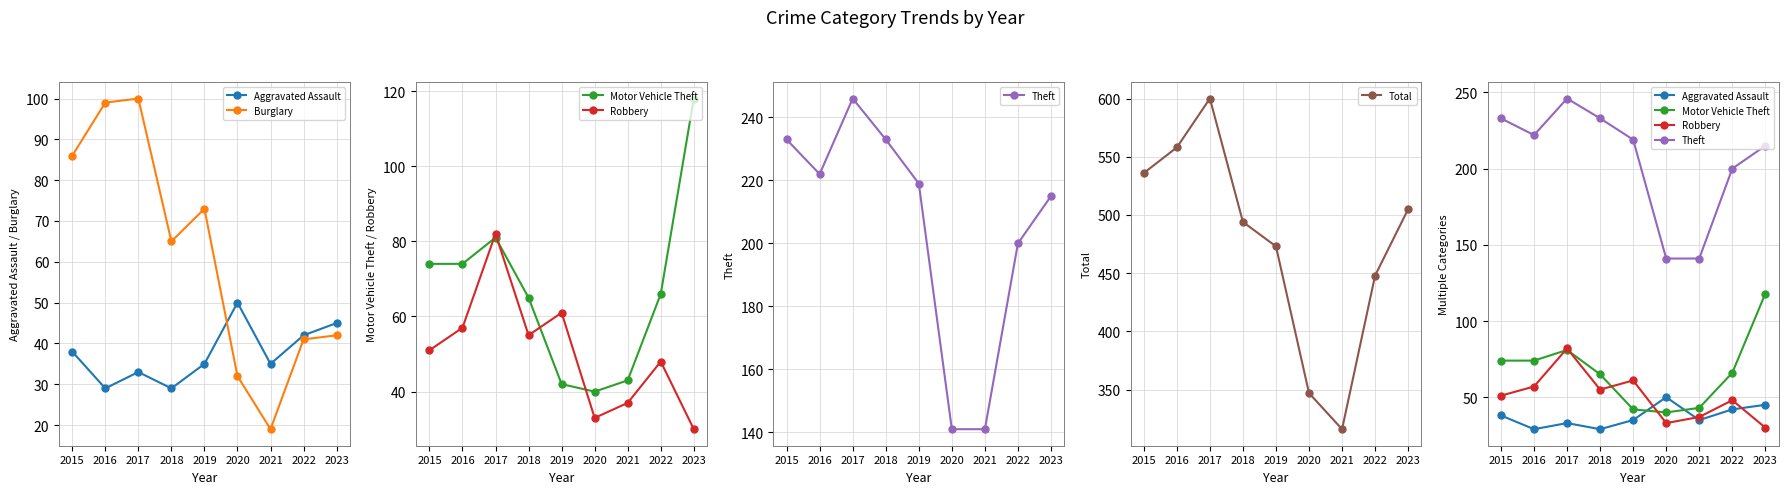

How many data points does each series have?

9